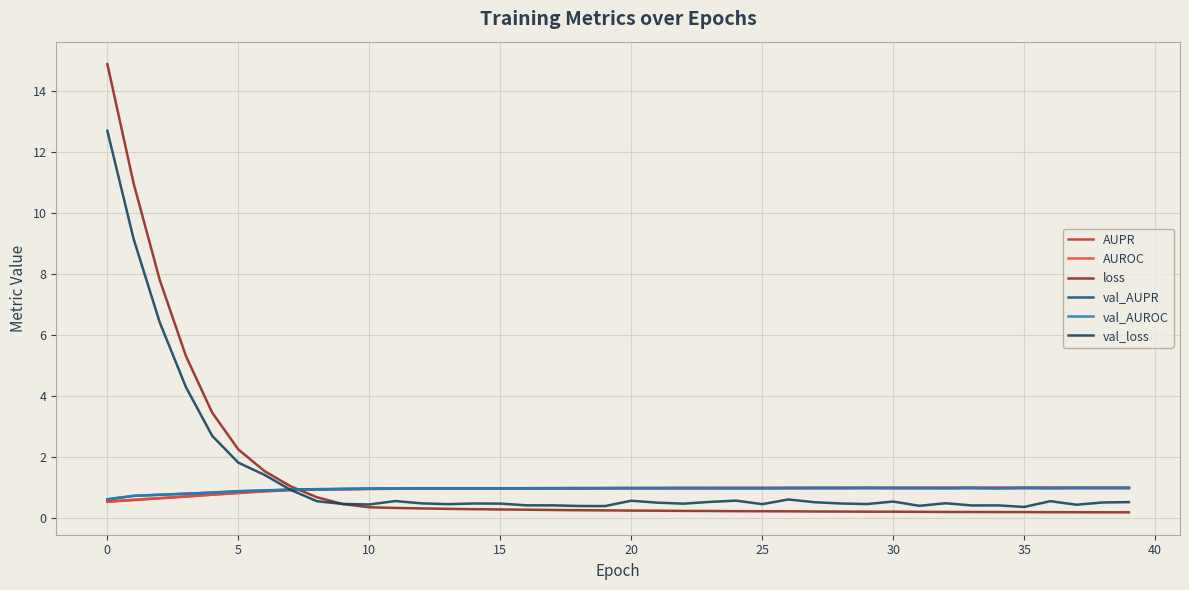

What are all the series names shown in the legend?

AUPR, AUROC, loss, val_AUPR, val_AUROC, val_loss